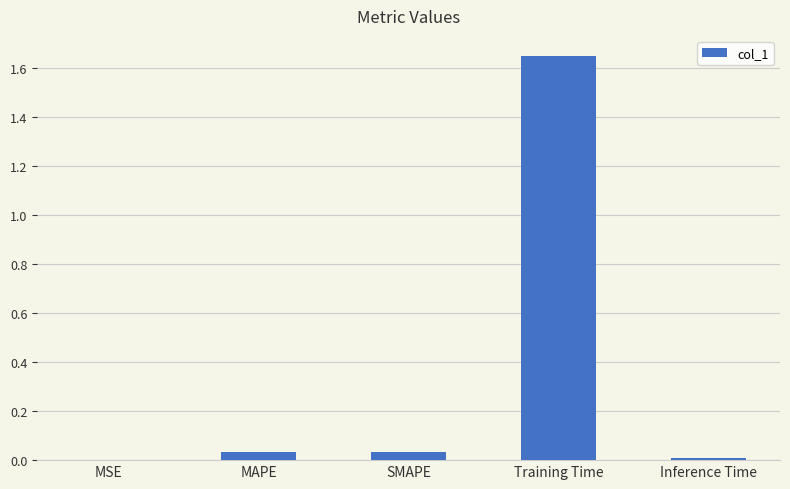

The chart shows a value of 2.5 at Training Time. True or false?

False